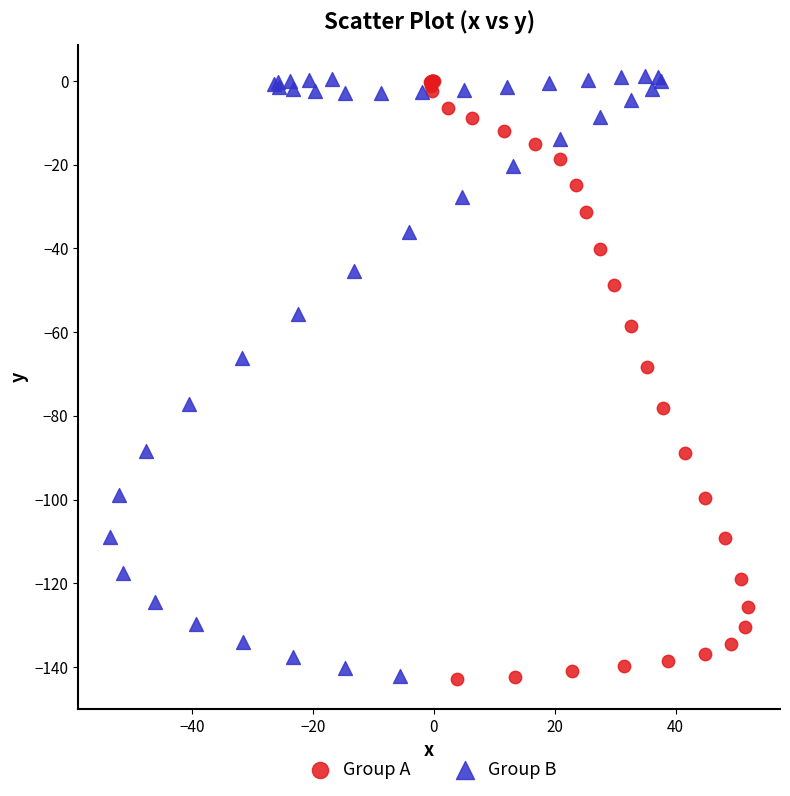

Which series reaches the maximum Y coordinate?

Group B